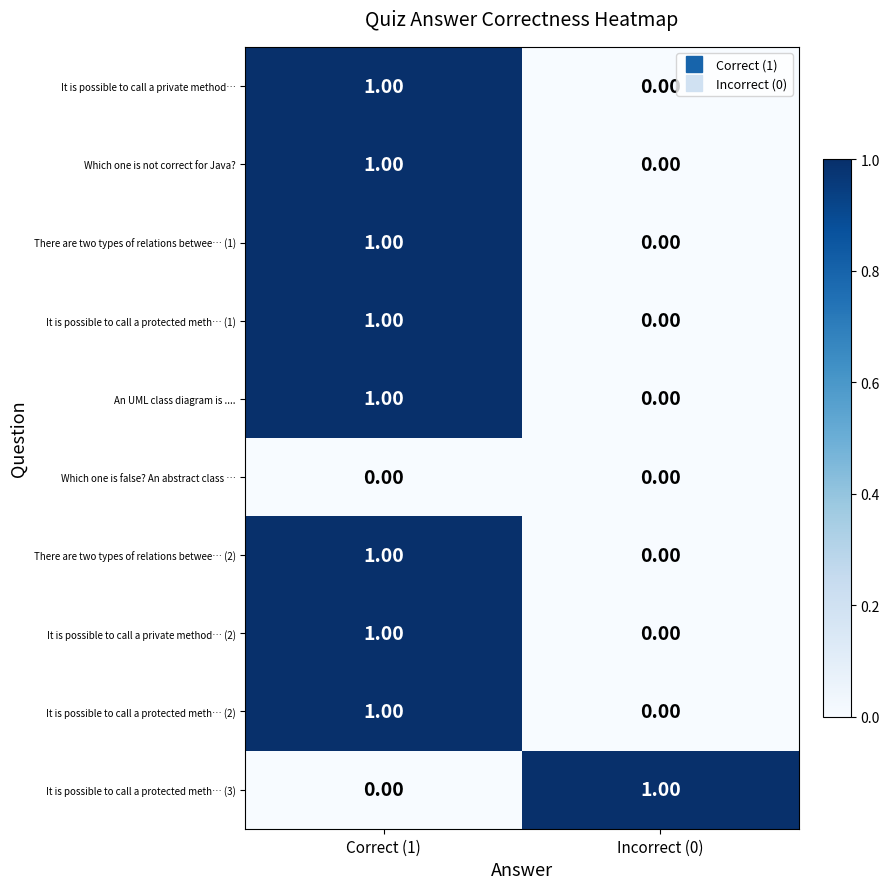

Rank the categories by There are two types of relations betwee… (2) value from lowest to highest.

Incorrect (0), Correct (1)